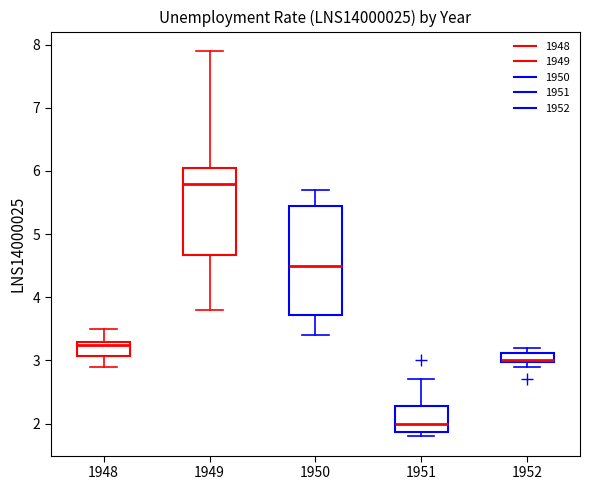

Where is the lower edge of the box at x = 1951 on the y-axis? The values are not printed on the chart, so give them approximately, as read against the axis.

1.9